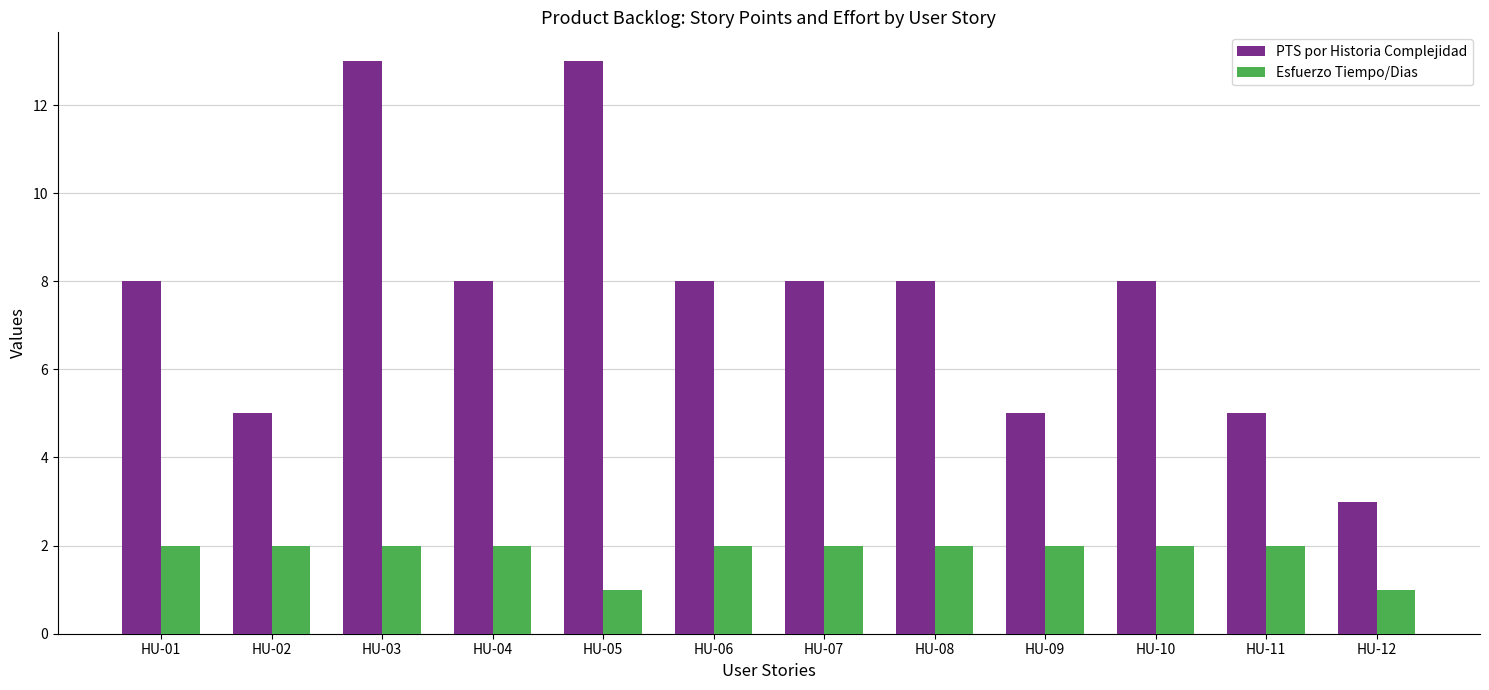

Are the bars grouped side by side (vs. stacked)?

Yes